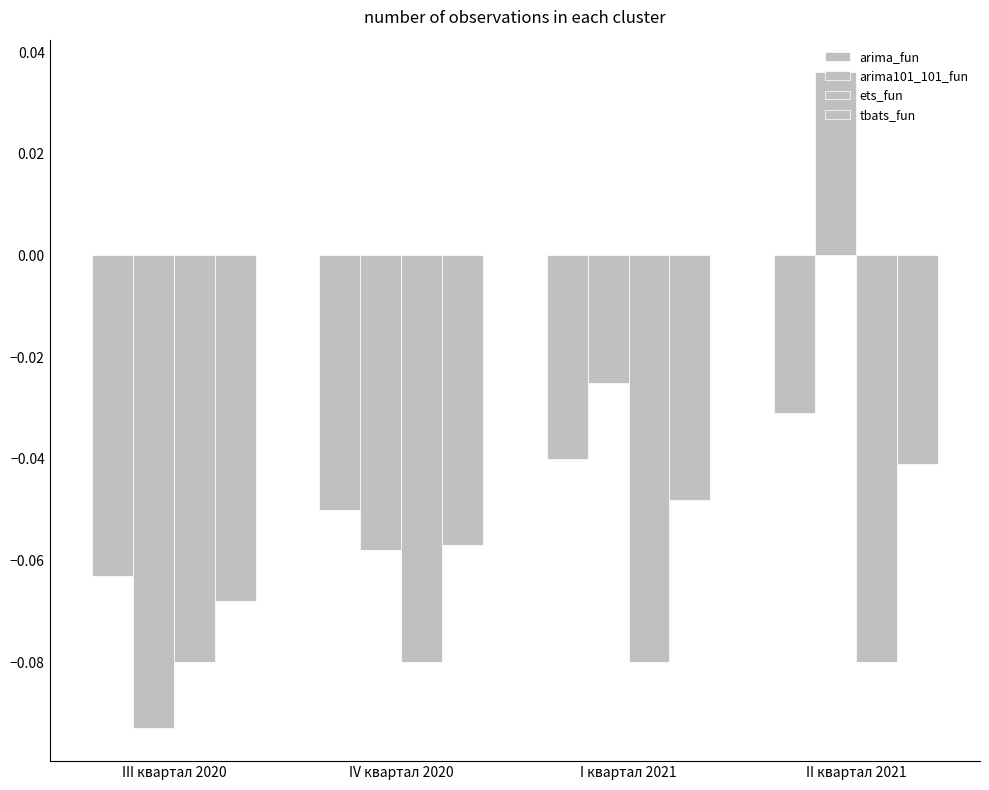

How many bars are there in total?

16